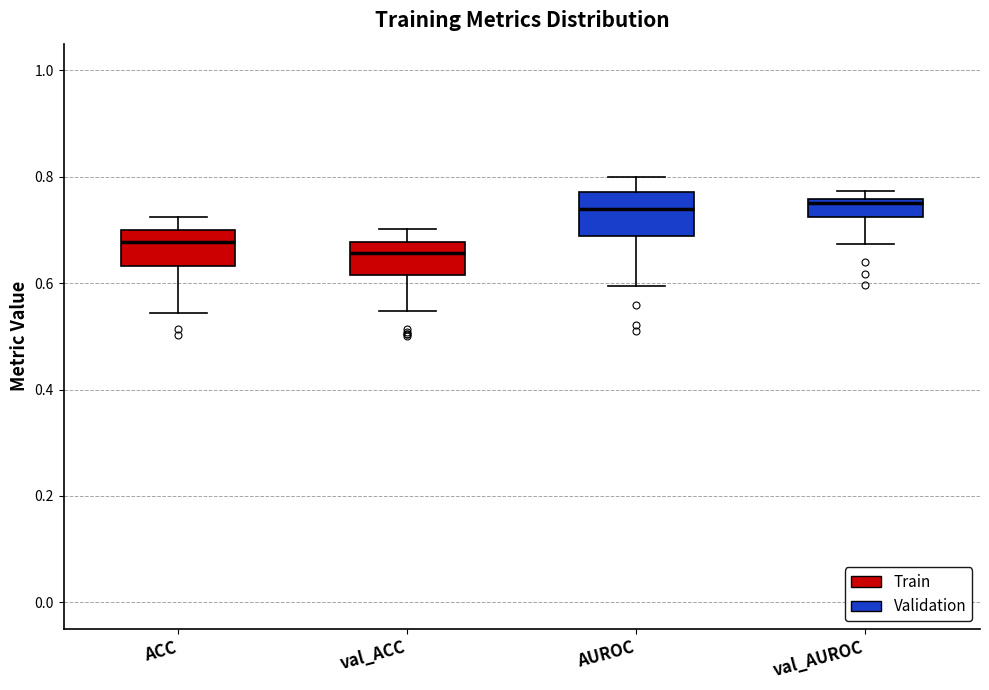

Reading left to right, read every box against the y-axis: the position of its median line, the range the box covers, and the ends of its whiskers. The values are not printed on the chart, so give them approximately, as read against the axis.

ACC: median 0.68, box 0.64 to 0.70, whiskers 0.54 to 0.72
val_ACC: median 0.66, box 0.62 to 0.68, whiskers 0.54 to 0.70
AUROC: median 0.74, box 0.68 to 0.78, whiskers 0.60 to 0.80
val_AUROC: median 0.76 (just below the box's upper edge), box 0.72 to 0.76, whiskers 0.68 to 0.78